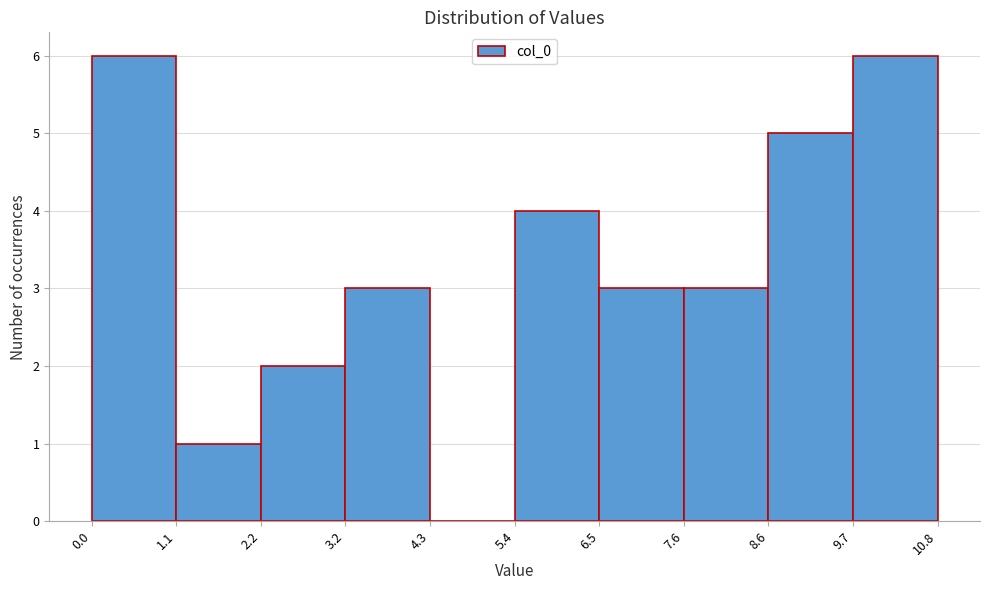

Reading left to right, transcribe this chart: for each bar, give the range it covers on the x-axis and its height. The values are not printed on the chart, so give them approximately, as read against the axis.

0.0 to 1.1: 6
1.1 to 2.2: 1
2.2 to 3.2: 2
3.2 to 4.3: 3
4.3 to 5.4: 0
5.4 to 6.5: 4
6.5 to 7.6: 3
7.6 to 8.6: 3
8.6 to 9.7: 5
9.7 to 10.8: 6